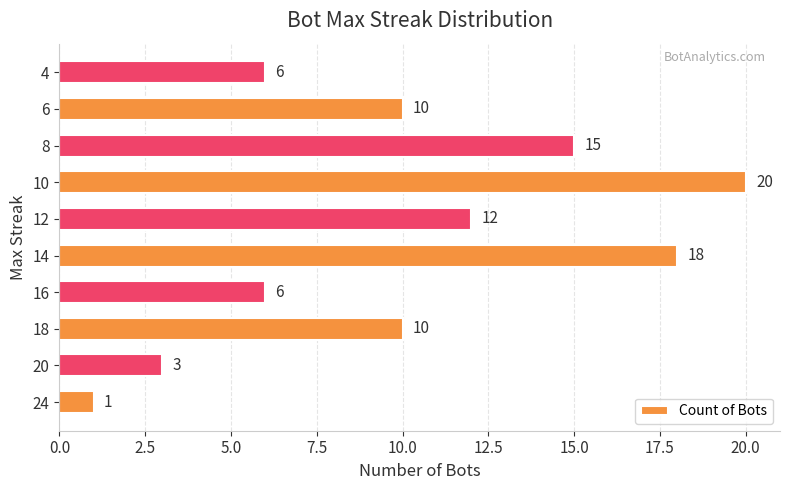

What is the difference between the maximum and minimum values?

19